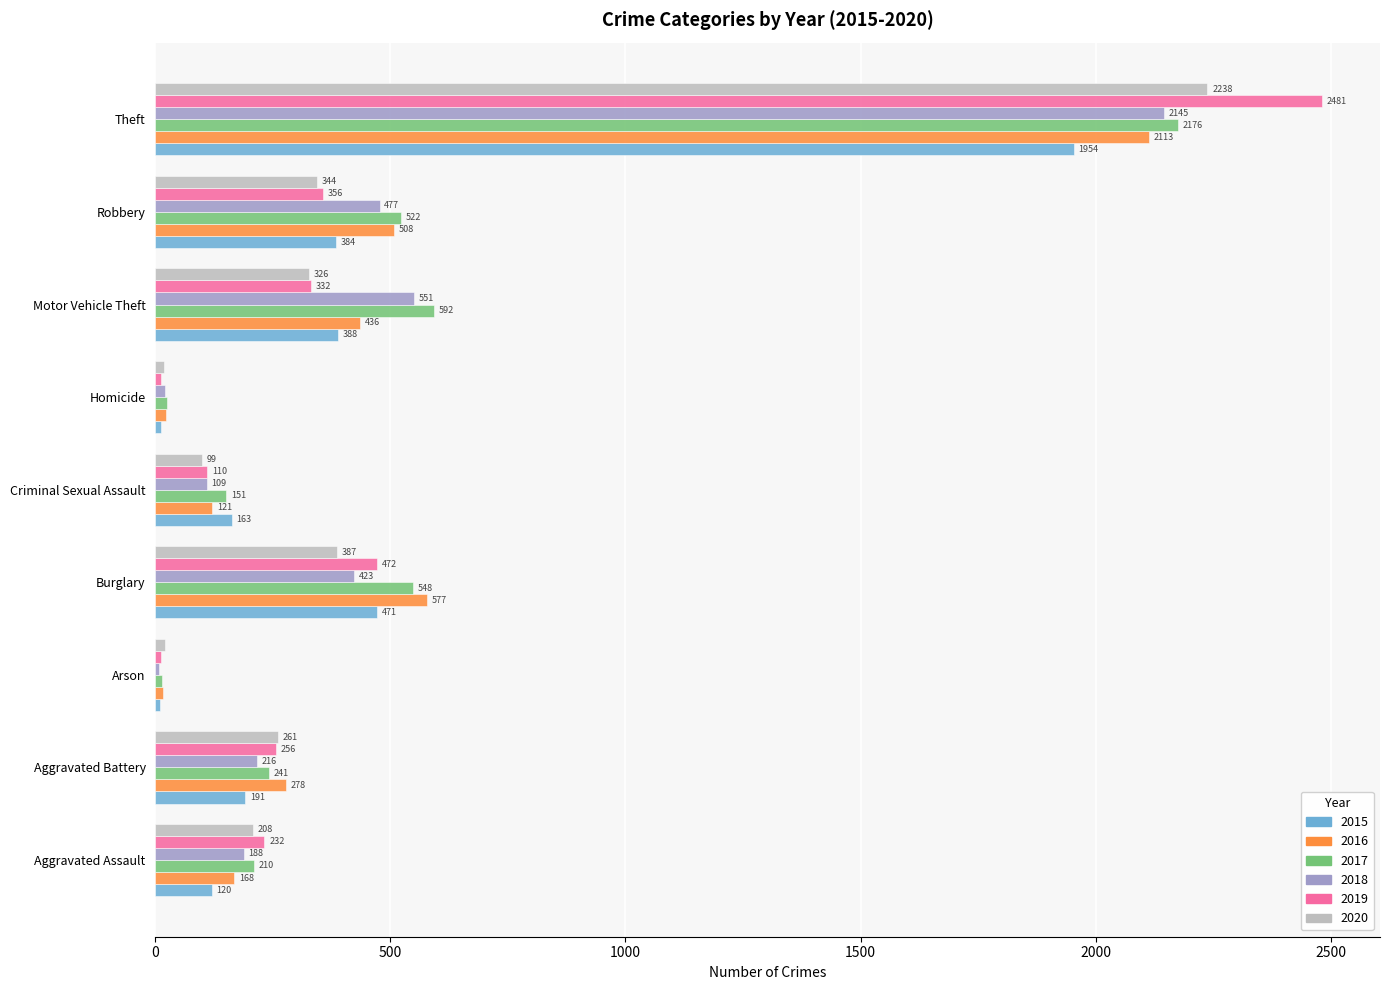

At which category is the sum across all series the highest?

Theft